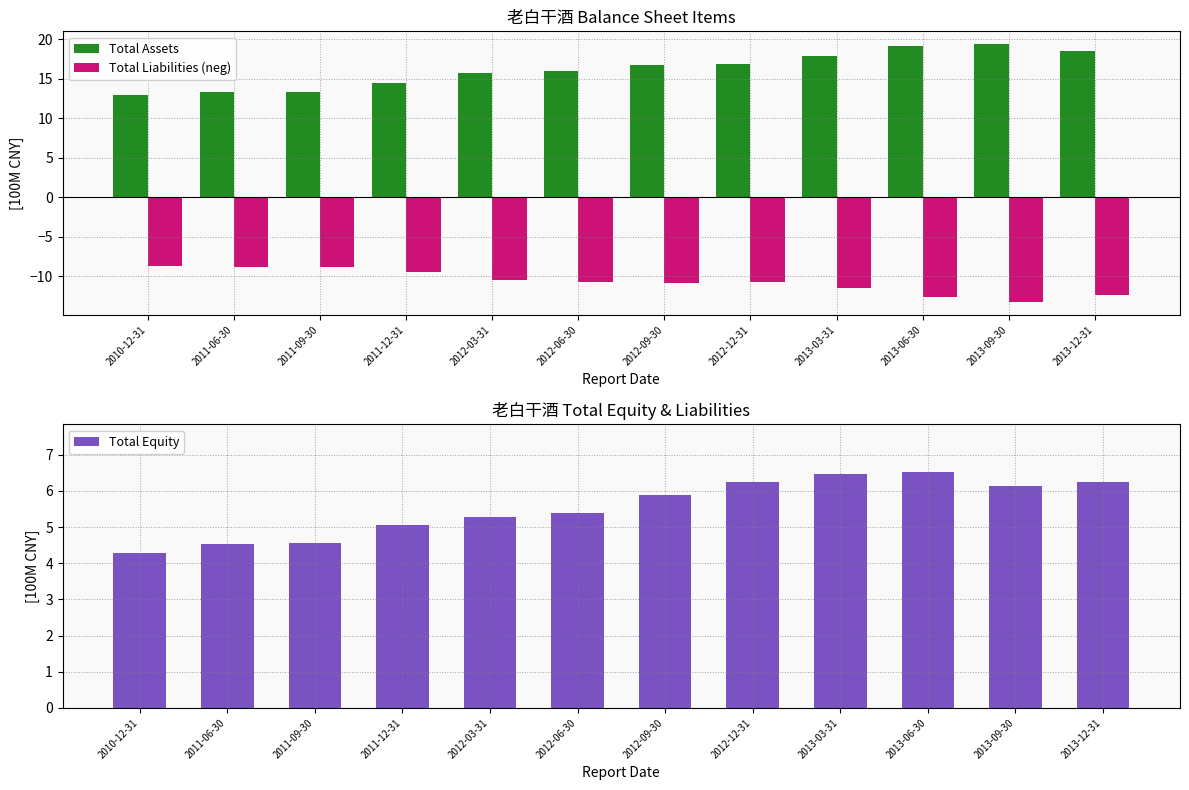

At which category is the sum across all series the highest?

2013-06-30